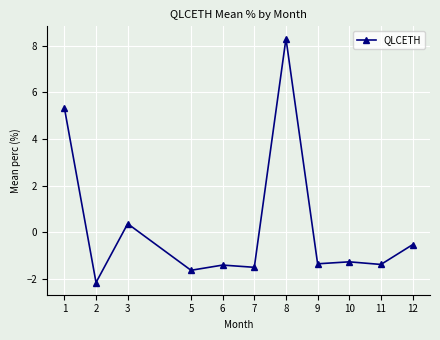

The value at 5 is -1.6. True or false?

True